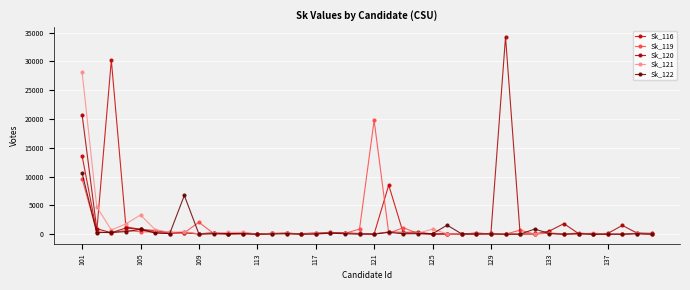

What is the value of the Sk_116 point at the 21st from the left?

49